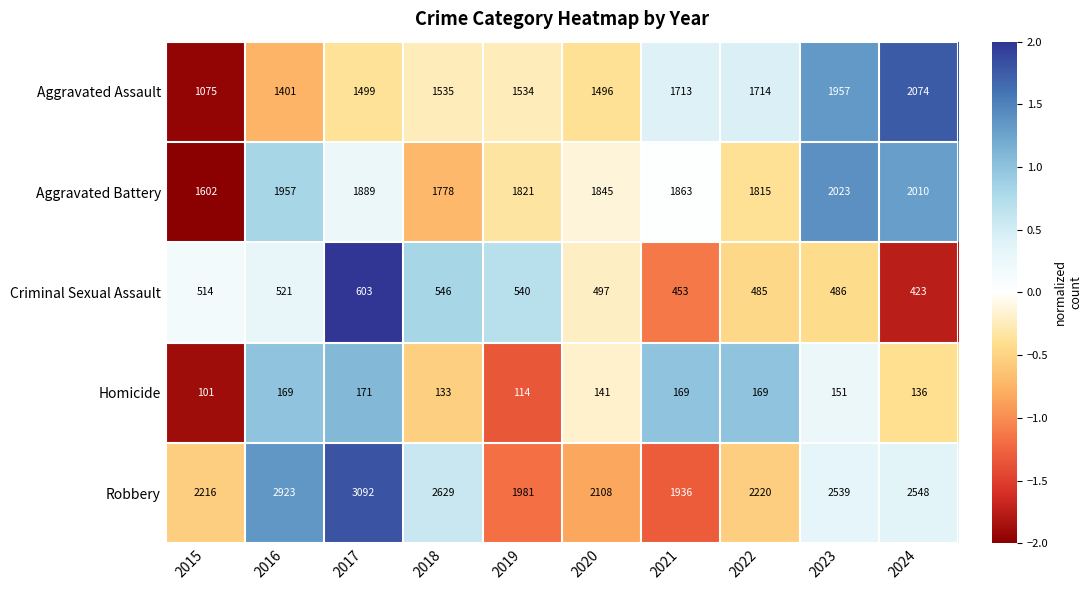

Which category has the highest value across all series?

2017